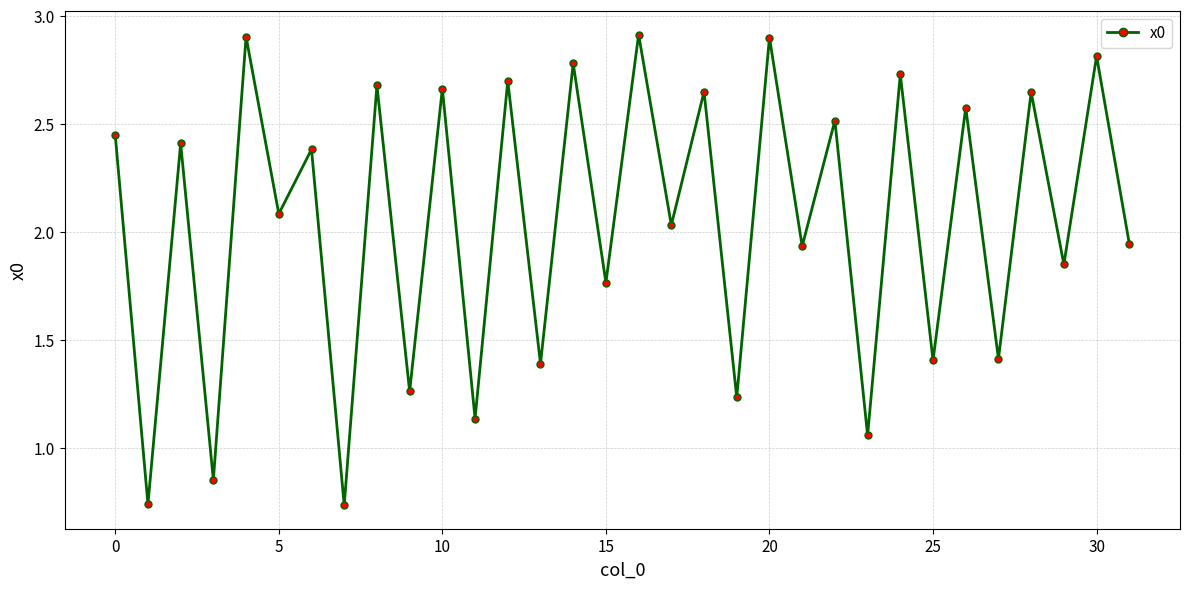

How many interior local valleys (lower than both neighbors) does the data have?

15